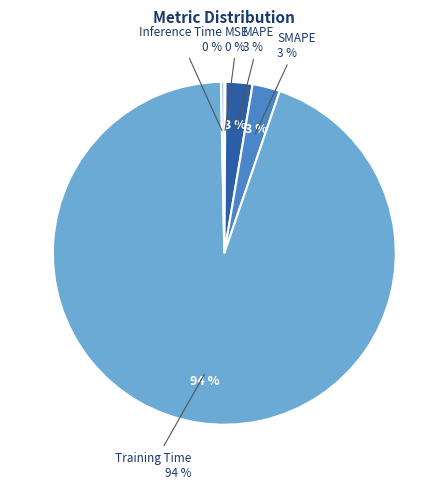

What portion of the pie excludes SMAPE?

97.4%